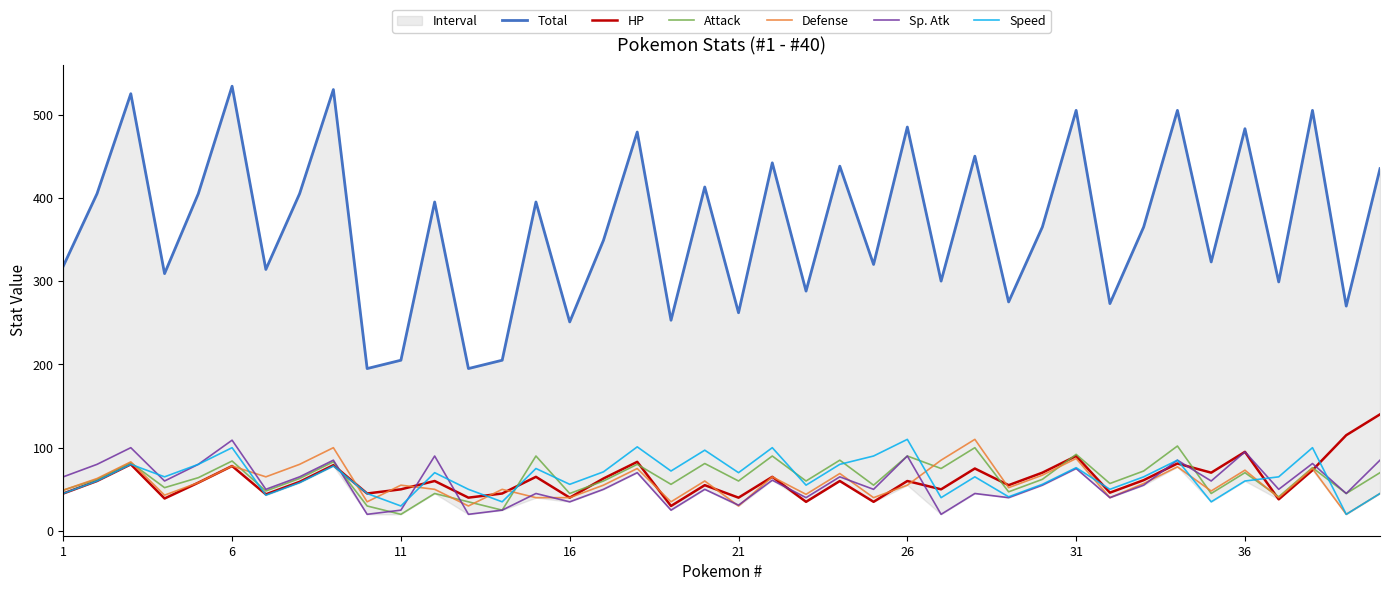

What is the average value of the Speed series?

65